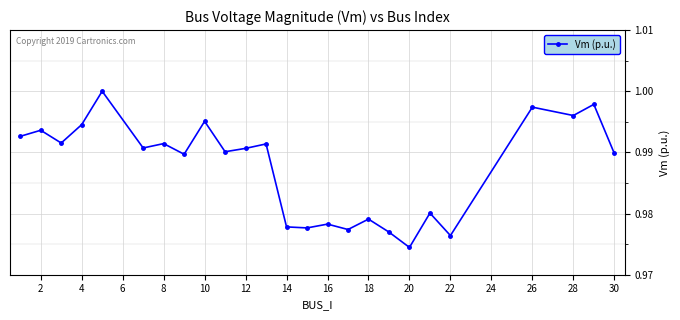

True or false: there are more than 1 points higher than both neighbors.

True